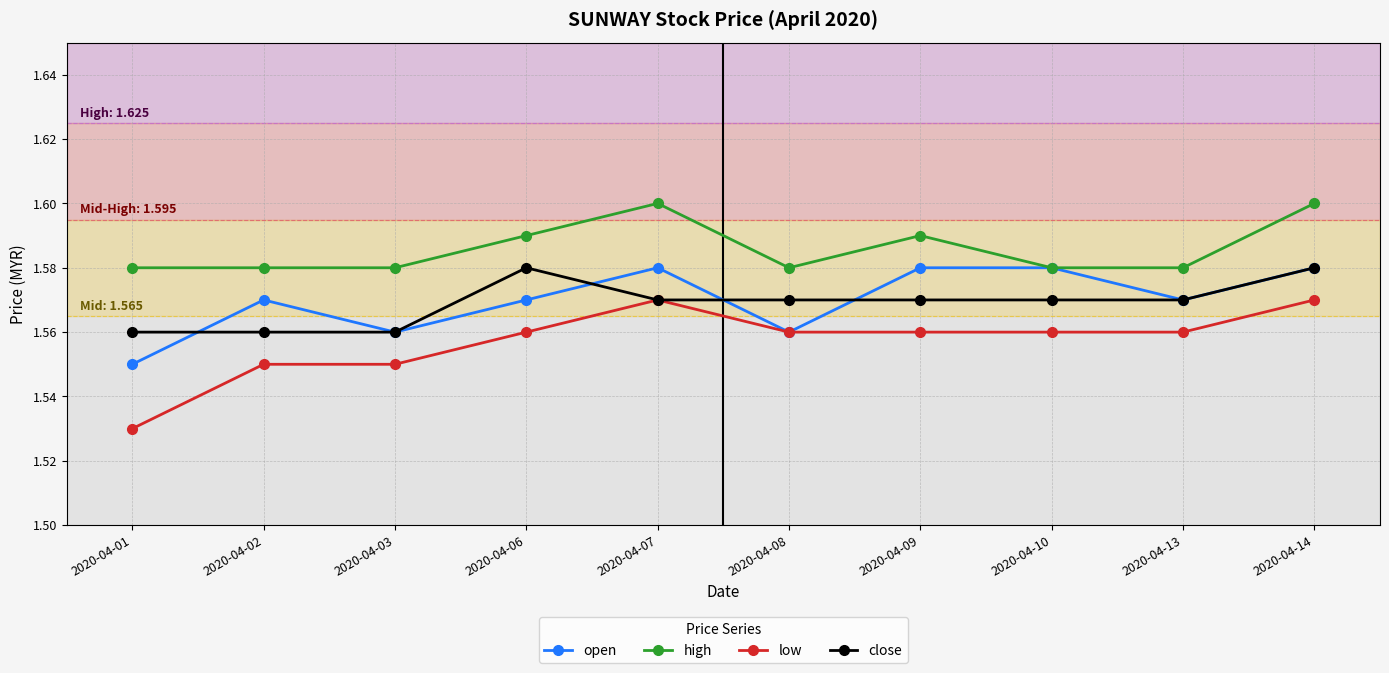

Is it true that close equals 1.6 at 2020-04-02?

True